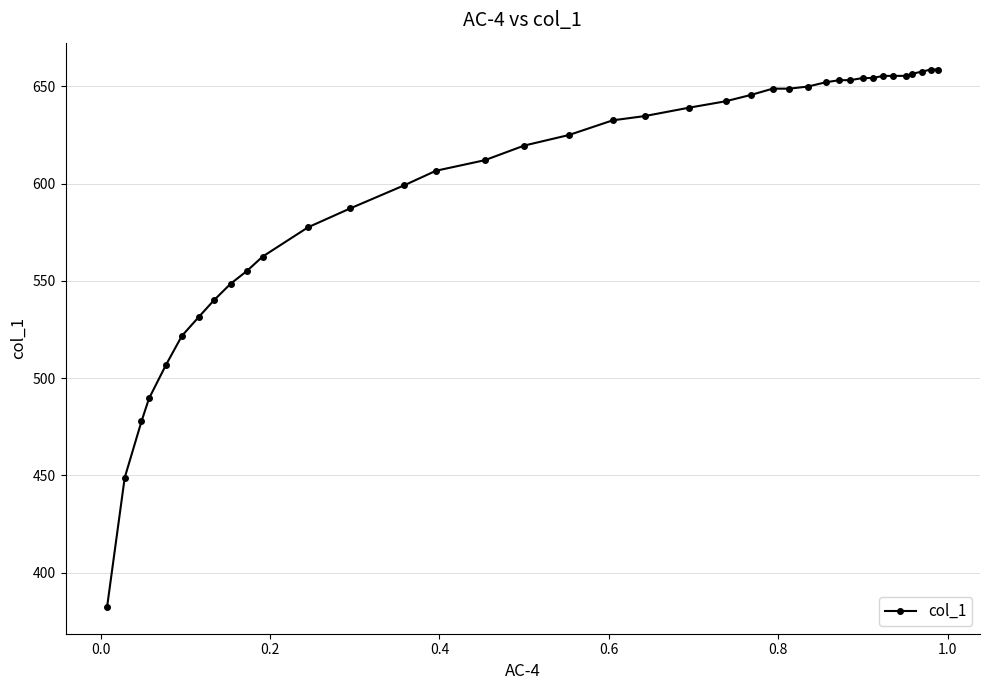

What is the minimum value shown in the chart?

382.3